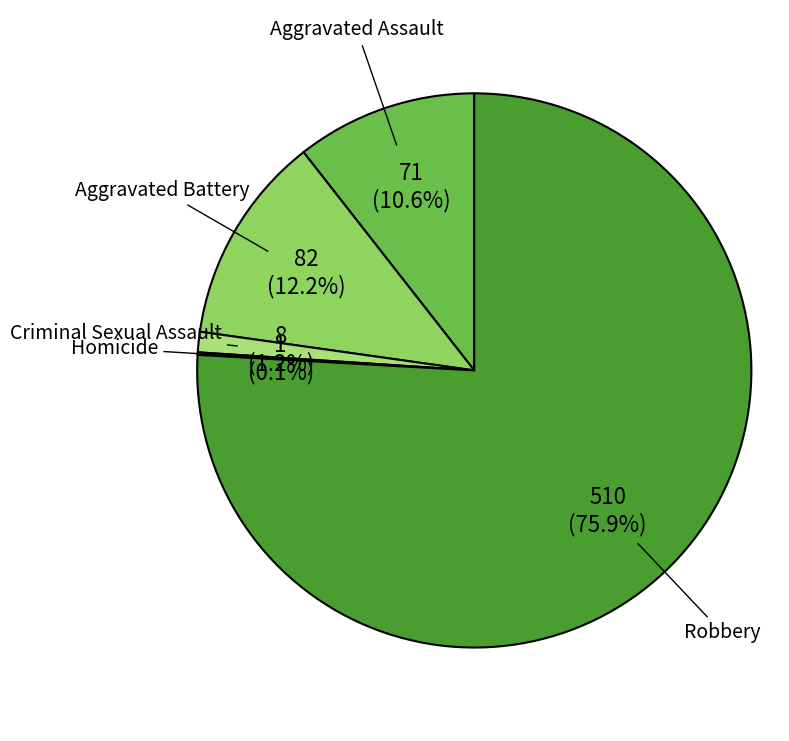

What is the largest slice in the pie chart?

Robbery